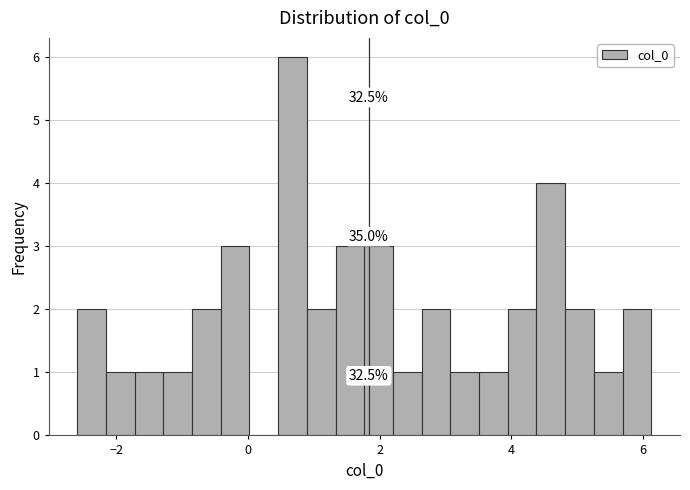

Read against the x-axis, roughly where is the centre of the tallest bar?

0.6